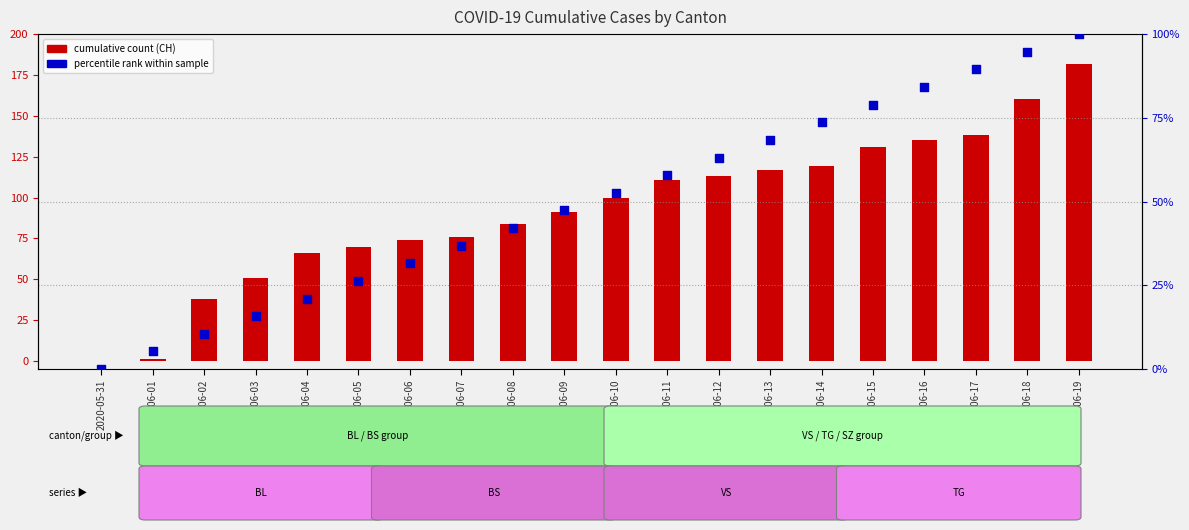

What is the total value across all series at 2020-06-14?

192.7